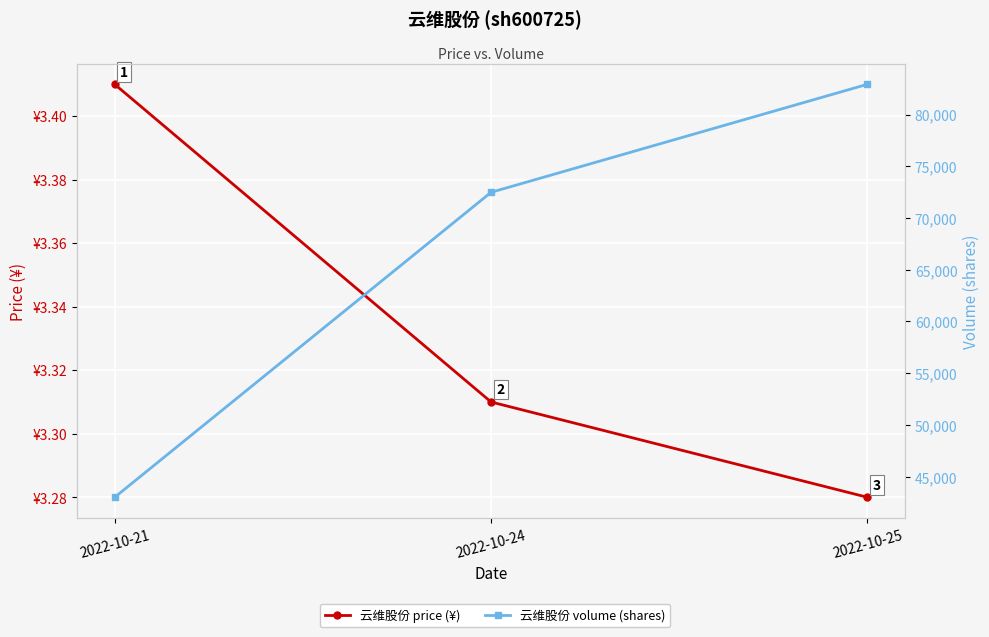

What is the smallest value displayed?

3.3